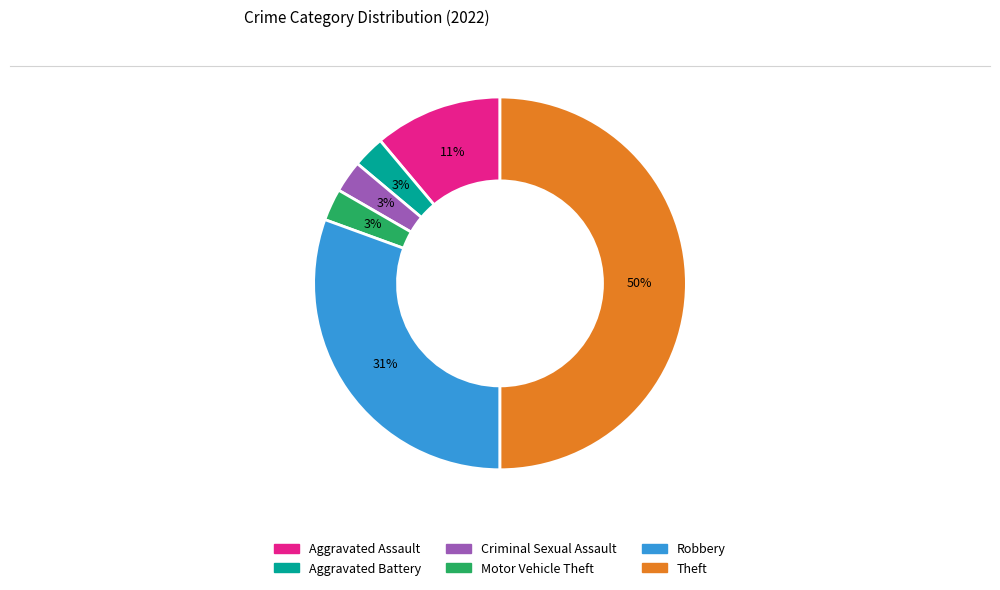

How many segments does this pie chart have?

6